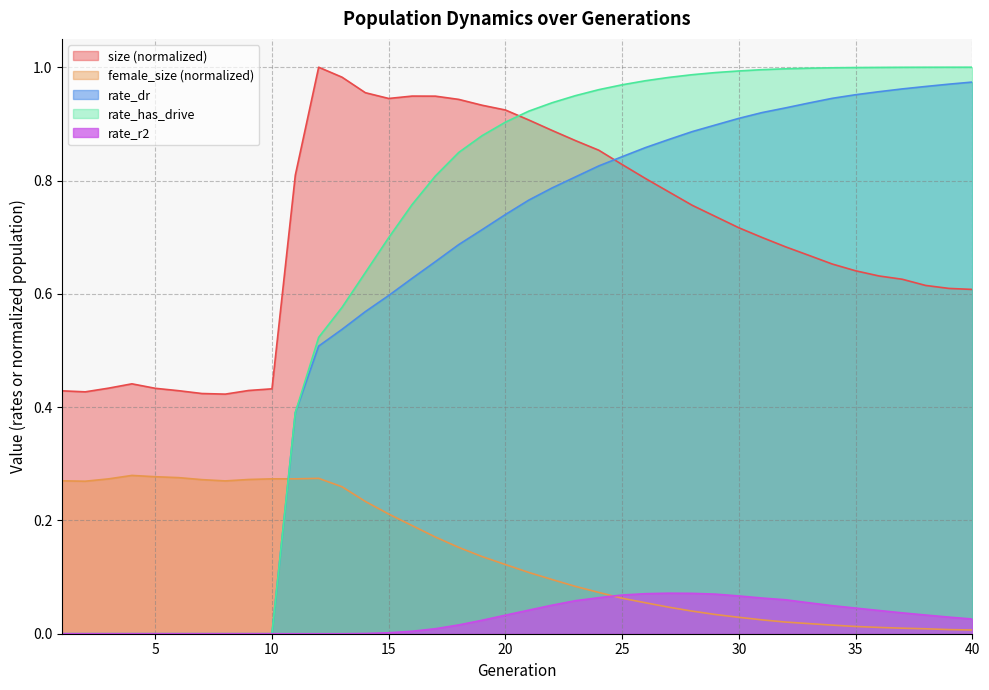

At which label does rate_dr reach its minimum?

1